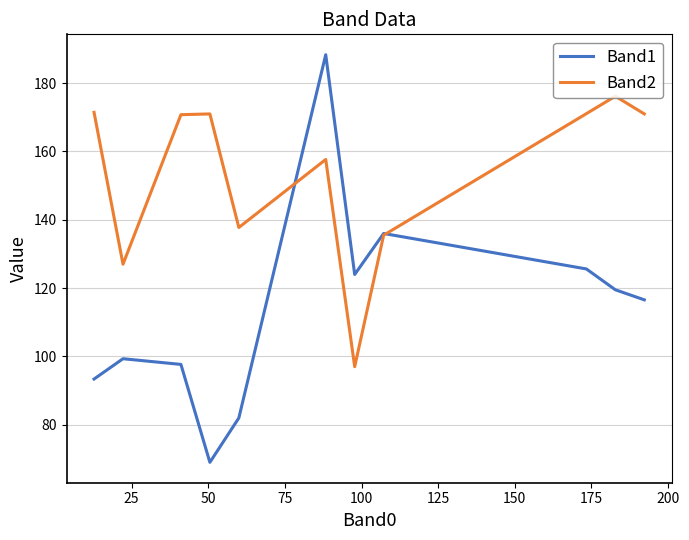

Which series has the largest total across all categories?

Band2